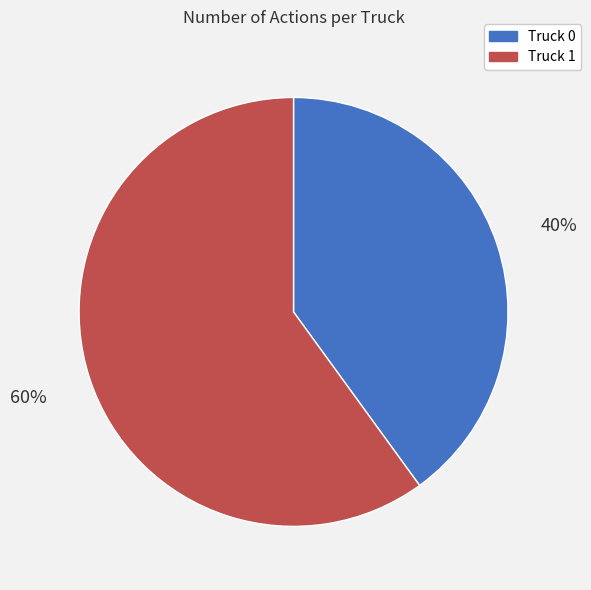

True or false: Truck 1 accounts for 65% of the total.

False